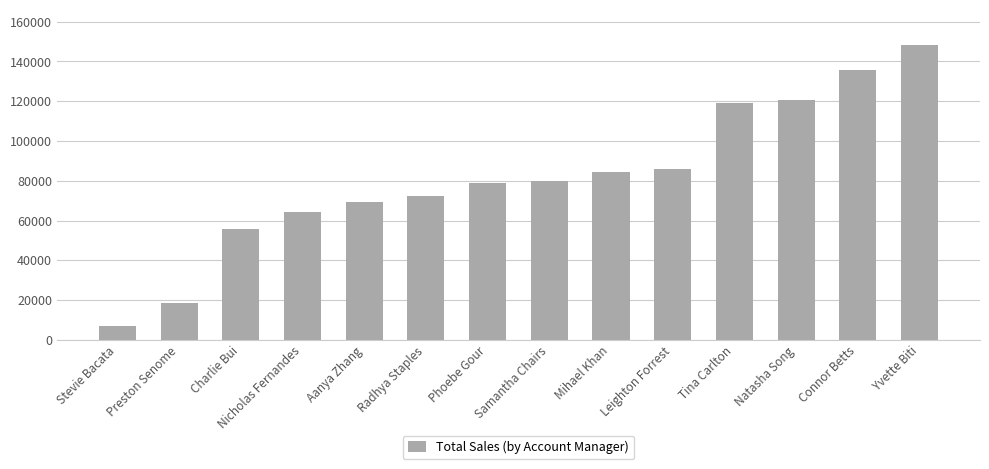

What is the label of the 4th bar from the right?

Tina Carlton